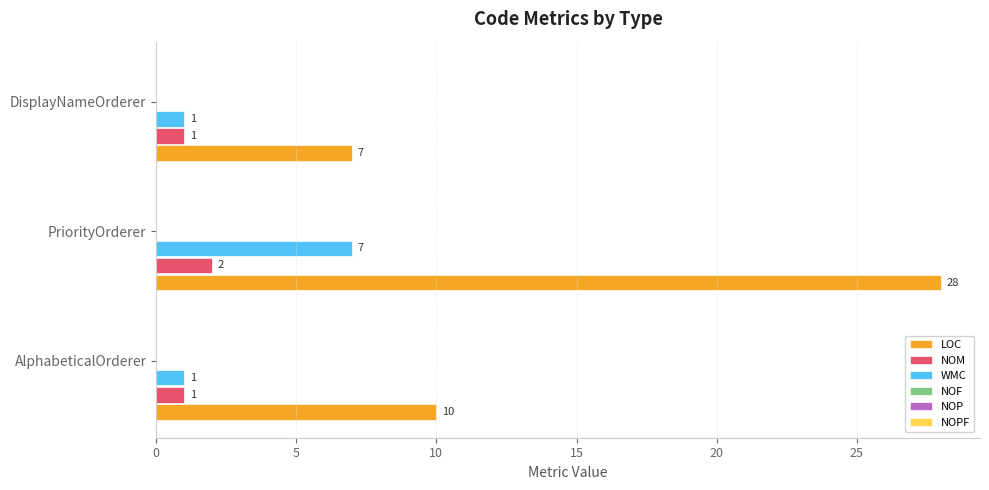

Which series has the largest total across all categories?

LOC